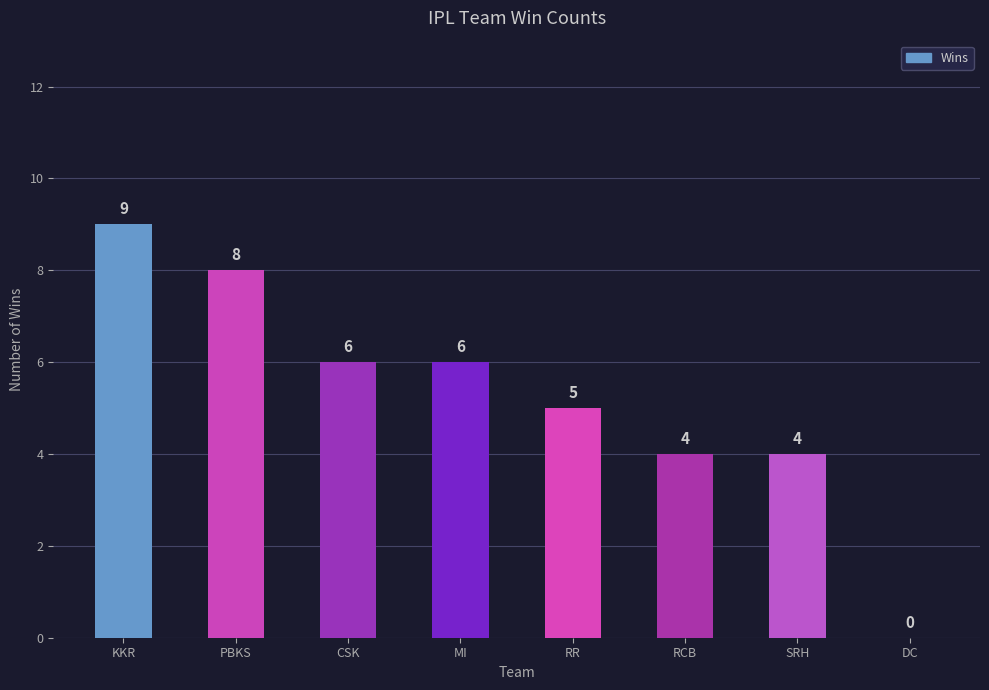

What is the change in value from PBKS to RCB?

-4